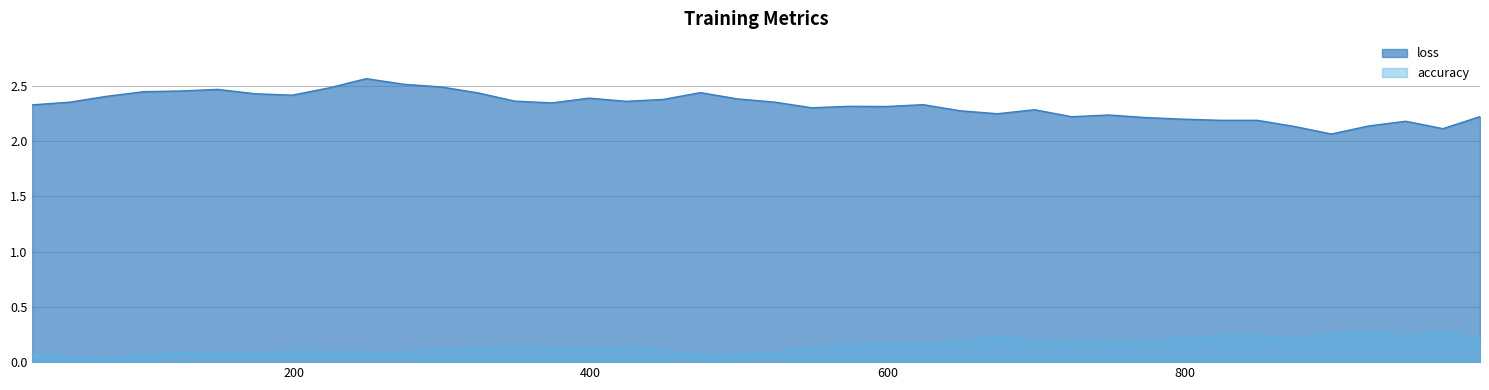

List the series in order of their overall mean, lowest first.

accuracy, loss